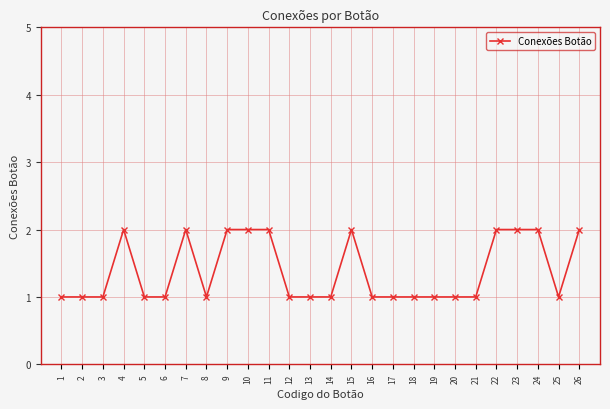

What is the difference between the values at 15 and 25?

1